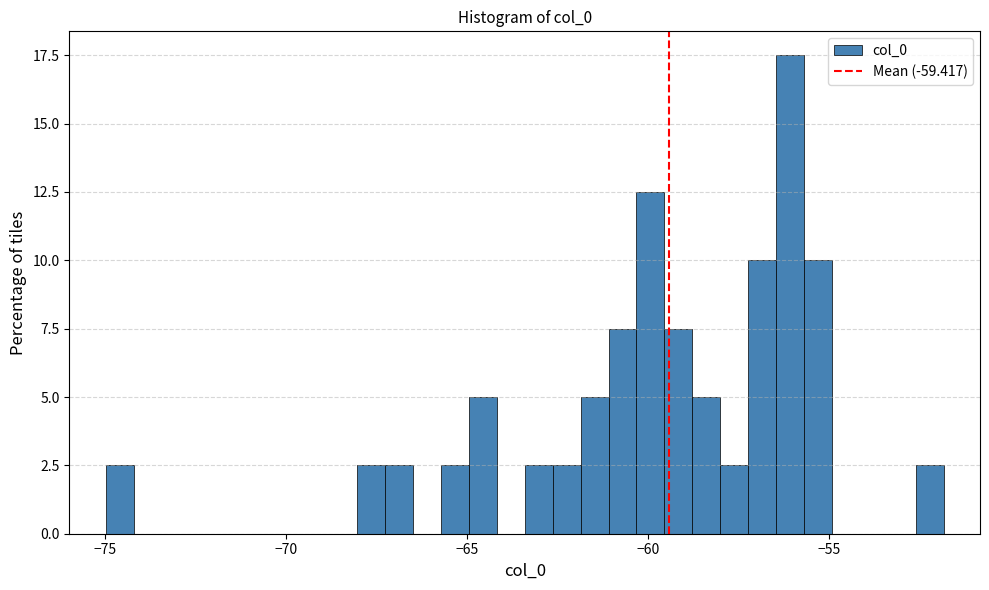

Read against the x-axis, roughly where is the centre of the tallest bar?

-56.0